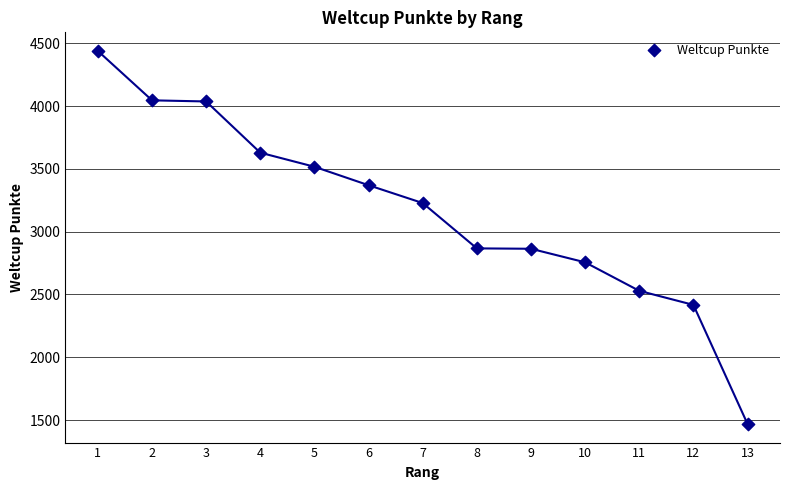

What is the range of X values (max minus min)?

12